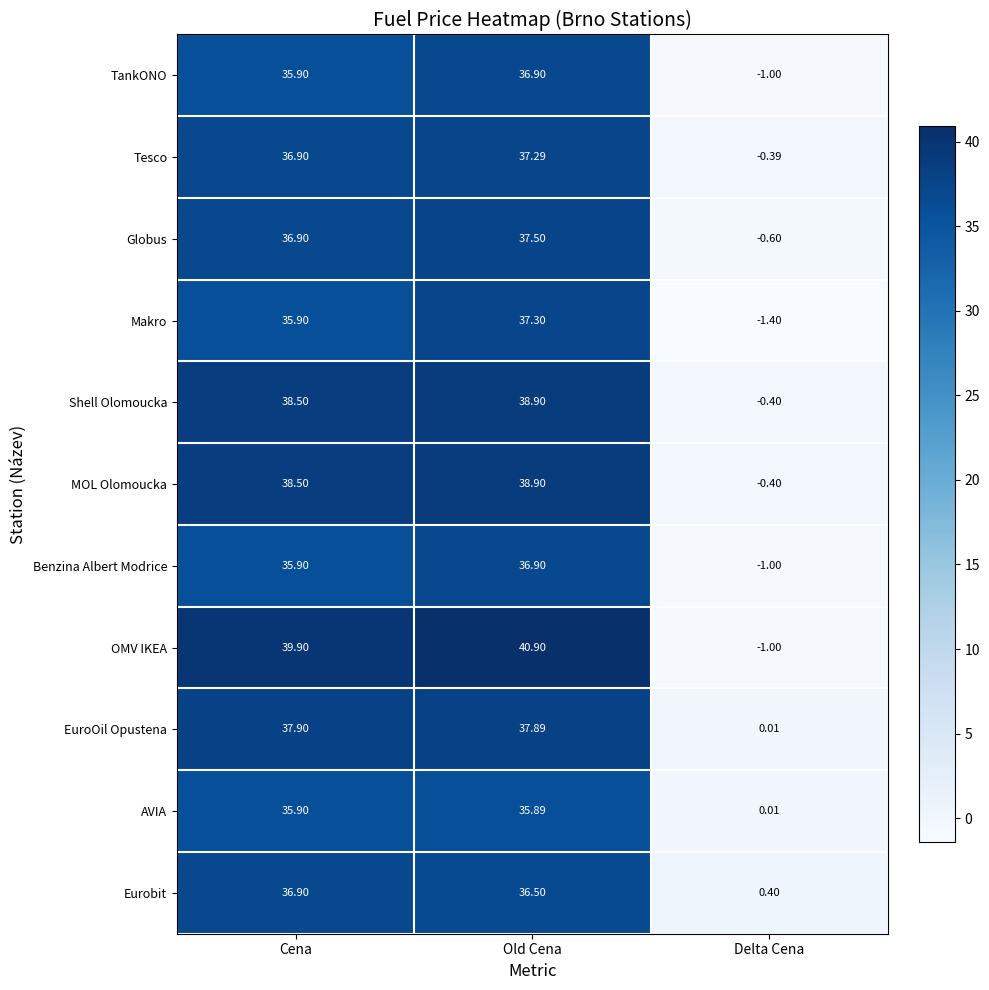

Which label corresponds to the smallest value in the chart?

Delta Cena